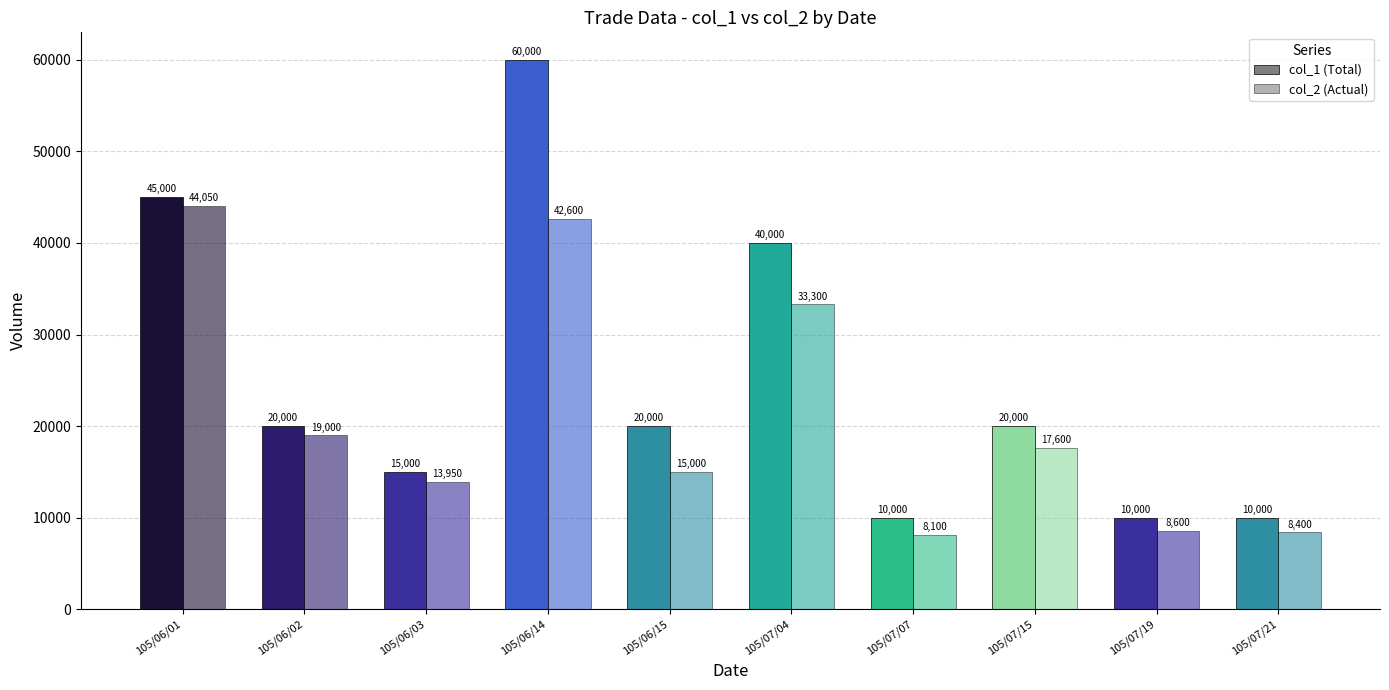

The col_2 series shows 17600 at 105/07/15. True or false?

True